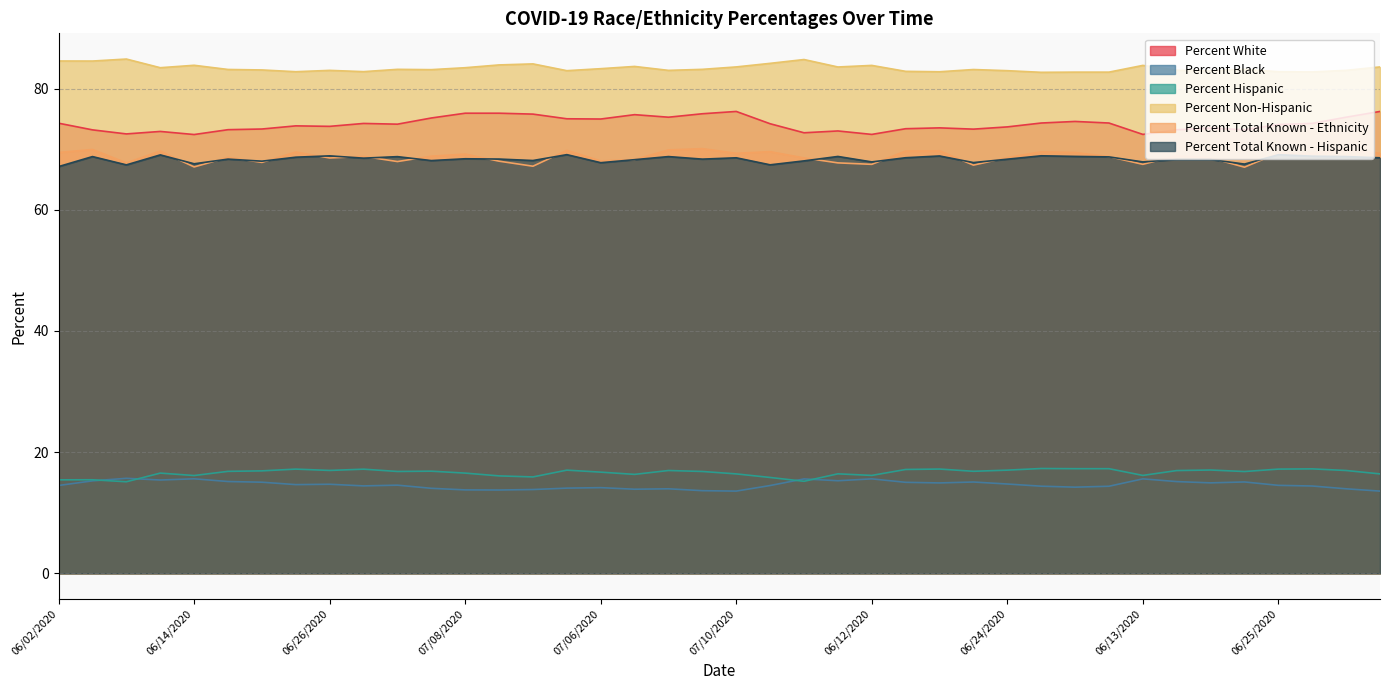

What is the difference between the highest and lowest values at 06/08/2020?

69.8